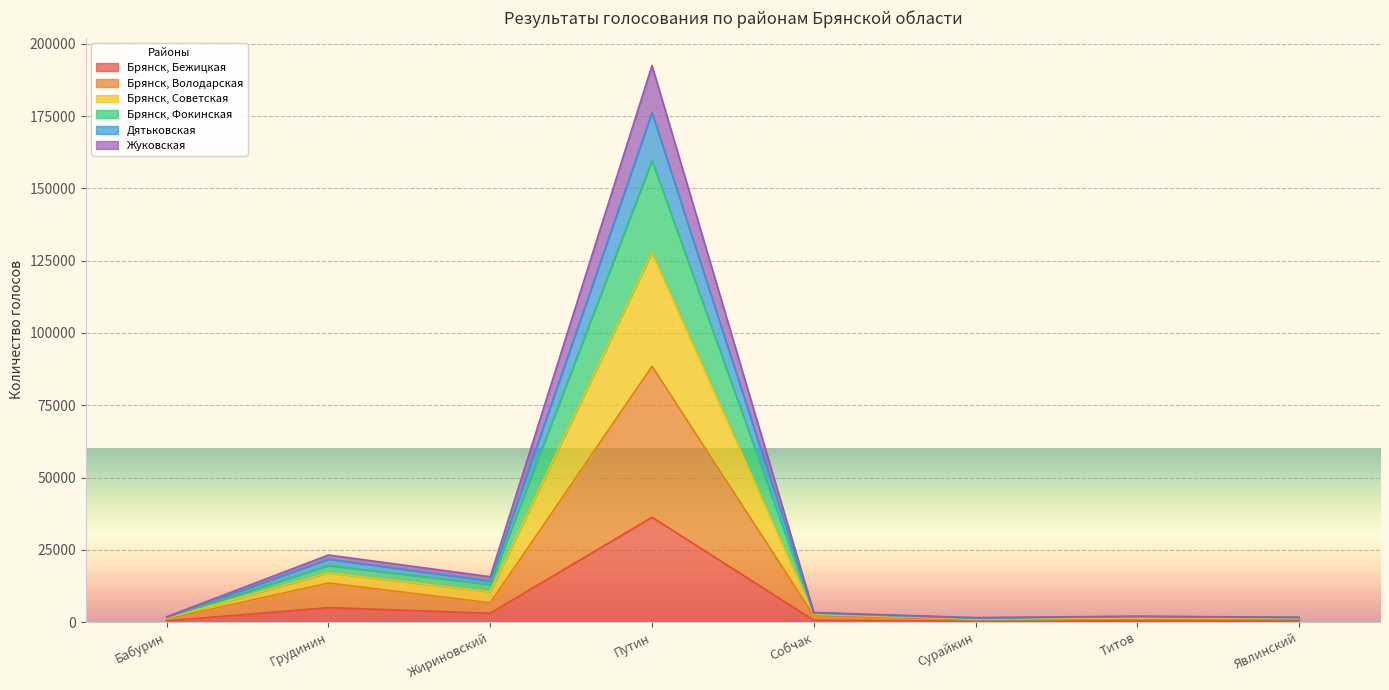

At how many categories does at least one series exceed 92582?

1